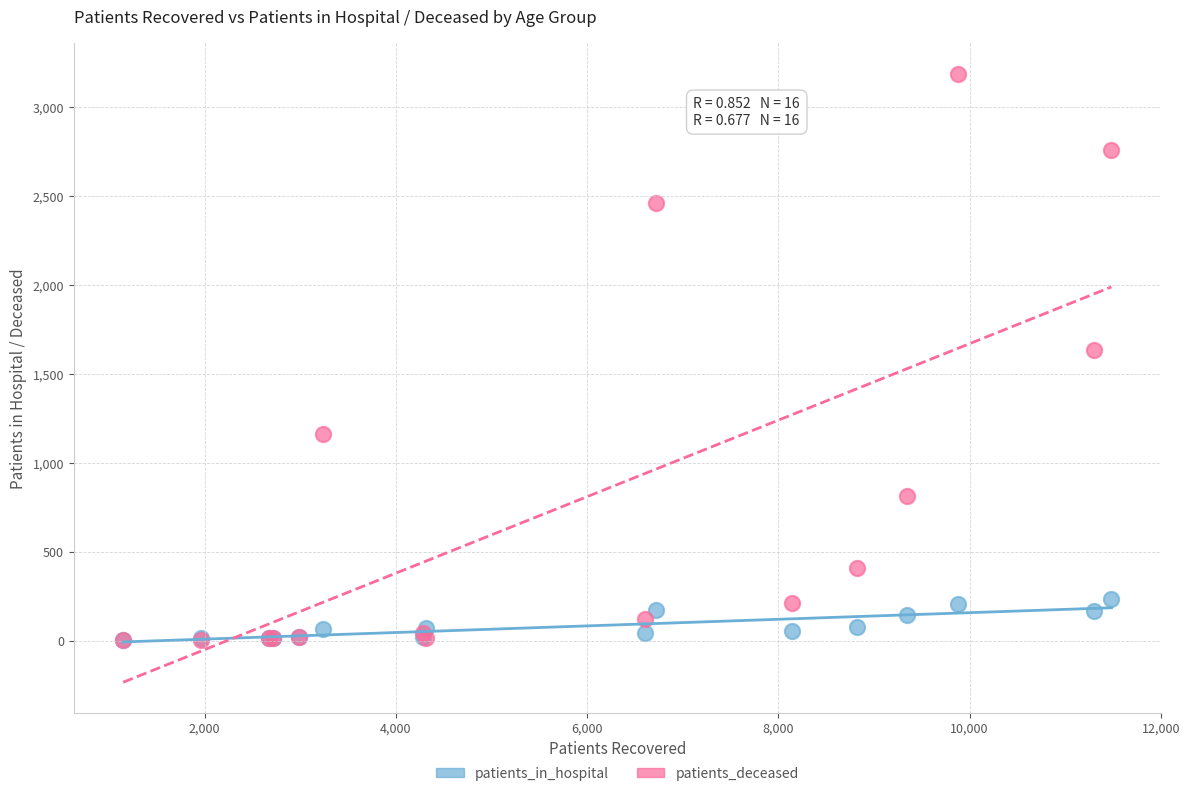

Which series has the largest Y range (max minus min)?

patients_deceased